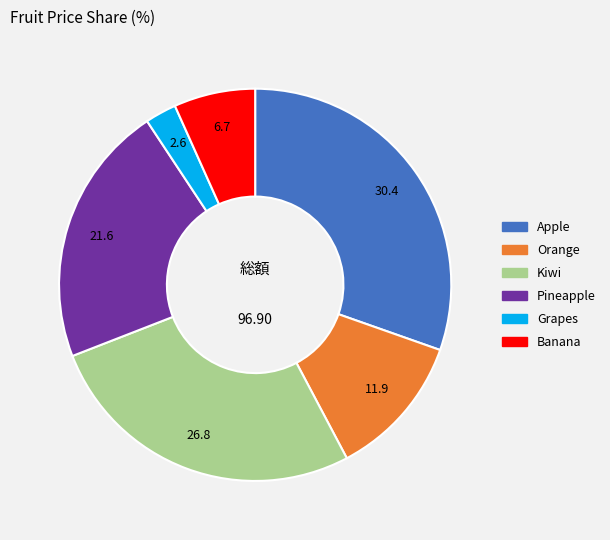

What is the smallest slice in the pie chart?

Grapes